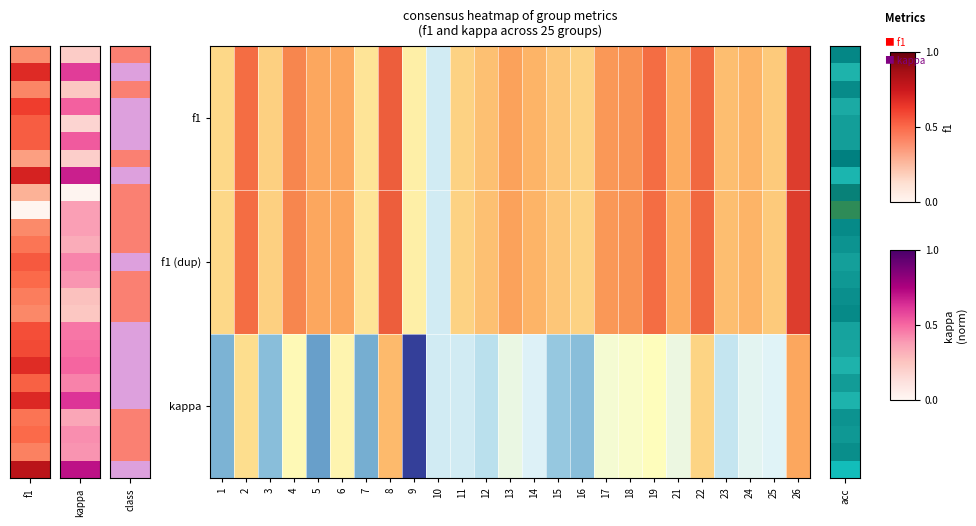

Reading right to left, extract all data points from this chart.

f1: 26=0.8	25=0.4	24=0.5	23=0.5	22=0.7	21=0.5	19=0.7	18=0.6	17=0.6	16=0.4	15=0.4	14=0.5	13=0.5	12=0.5	11=0.4	10=0.0	9=0.3	8=0.7	7=0.3	6=0.5	5=0.5	4=0.6	3=0.4	2=0.7	1=0.4
f1 (dup): 26=0.8	25=0.4	24=0.5	23=0.5	22=0.7	21=0.5	19=0.7	18=0.6	17=0.6	16=0.4	15=0.4	14=0.5	13=0.5	12=0.5	11=0.4	10=0.0	9=0.3	8=0.7	7=0.3	6=0.5	5=0.5	4=0.6	3=0.4	2=0.7	1=0.4
kappa: 26=0.5	25=0.0	24=0.1	23=-0.0	22=0.4	21=0.1	19=0.2	18=0.2	17=0.1	16=-0.2	15=-0.2	14=0.0	13=0.1	12=-0.1	11=0.0	10=0.0	9=-0.6	8=0.5	7=-0.3	6=0.3	5=-0.3	4=0.2	3=-0.2	2=0.4	1=-0.3